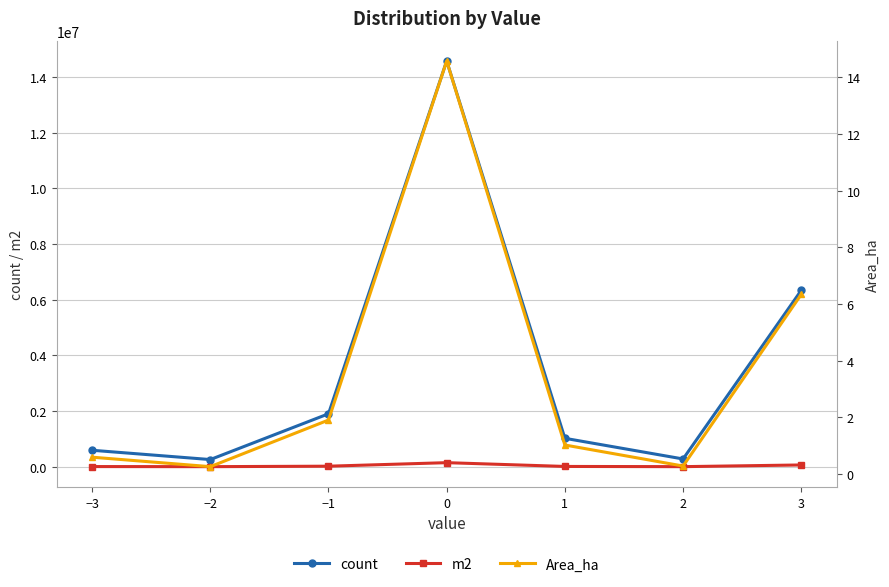

True or false: count and Area_ha cross at least once.

False